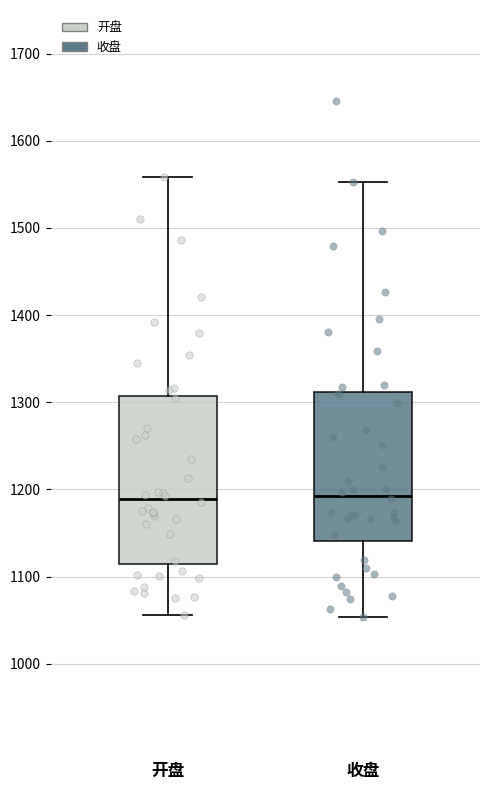

Reading left to right, read every box against the y-axis: the position of its median line, the range the box covers, and the ends of its whiskers. The values are not printed on the chart, so give them approximately, as read against the axis.

开盘: median 1190, box 1110 to 1310, whiskers 1060 to 1560
收盘: median 1190, box 1140 to 1310, whiskers 1050 to 1550